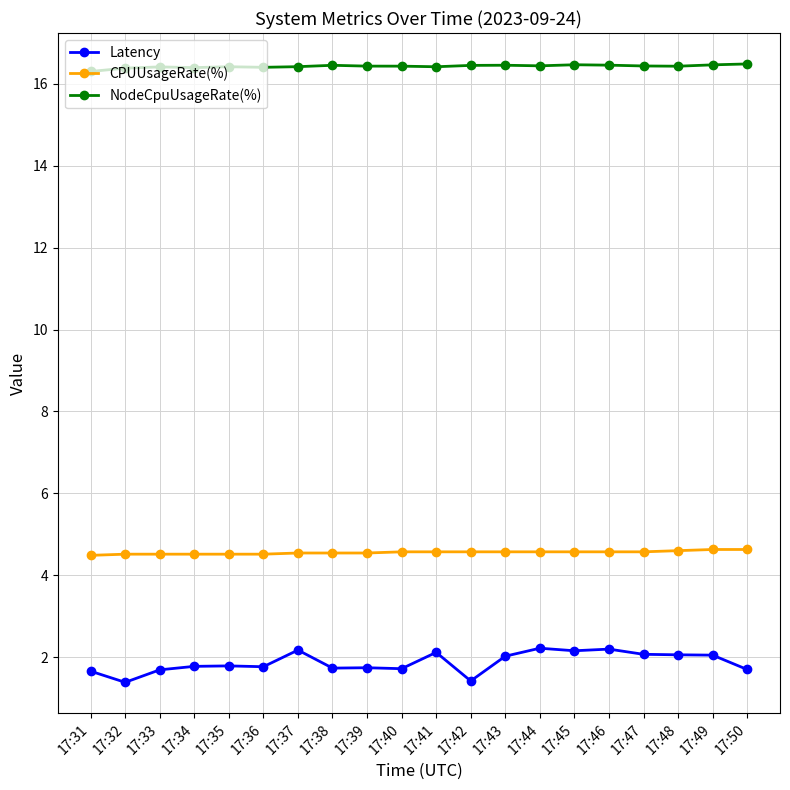

What is the maximum value for Latency?

2.2